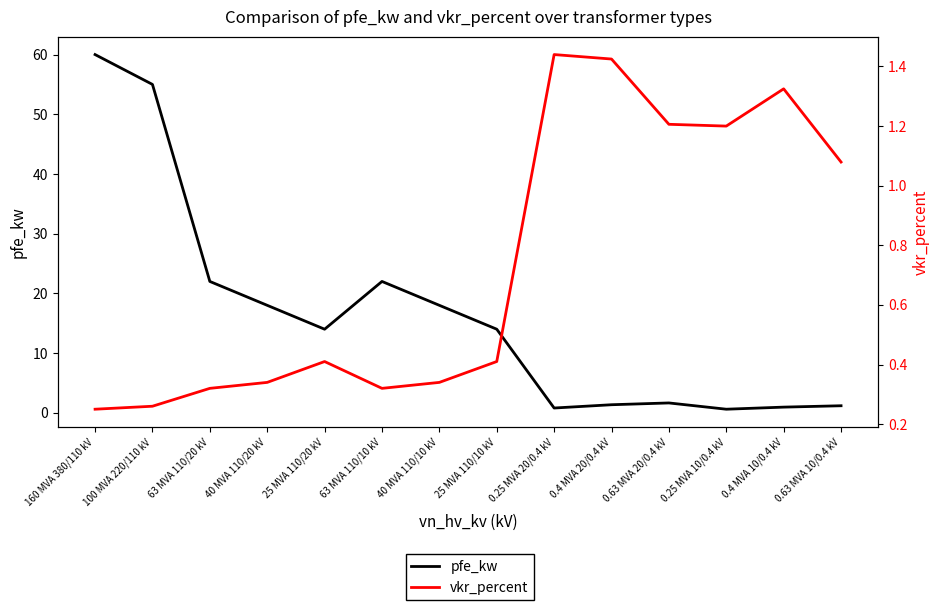

What value does the vkr_percent series have at 40 MVA 110/10 kV?

0.3